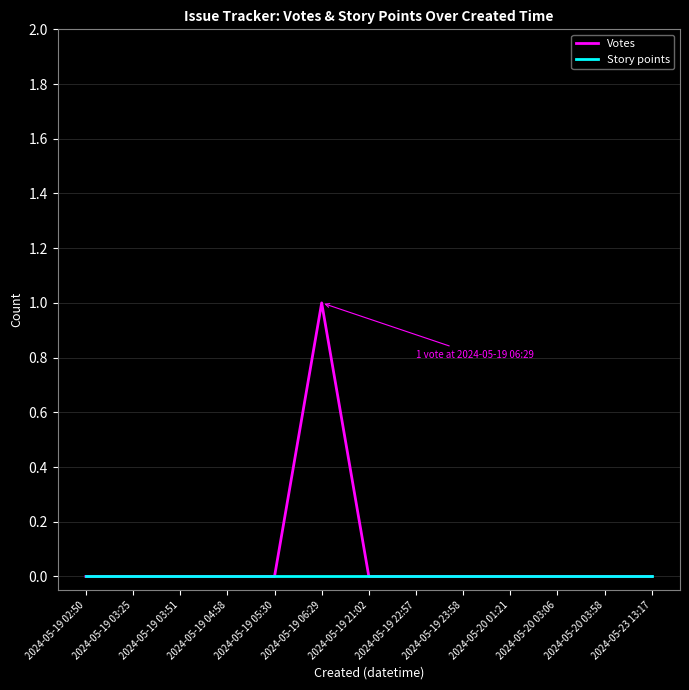

List the series in order of their overall mean, highest first.

Votes, Story points